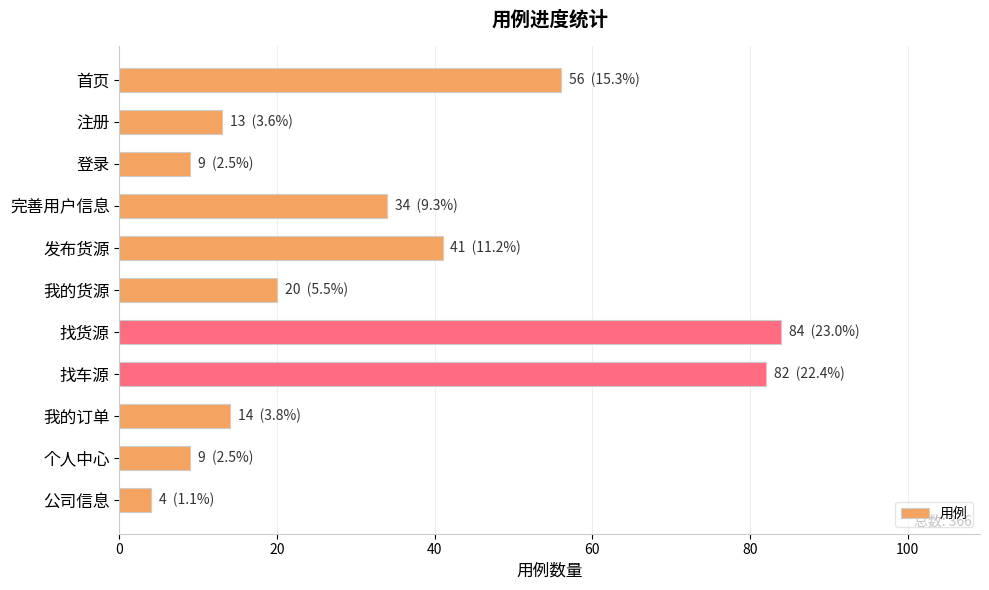

True or false: the data shows 12 at 发布货源.

False